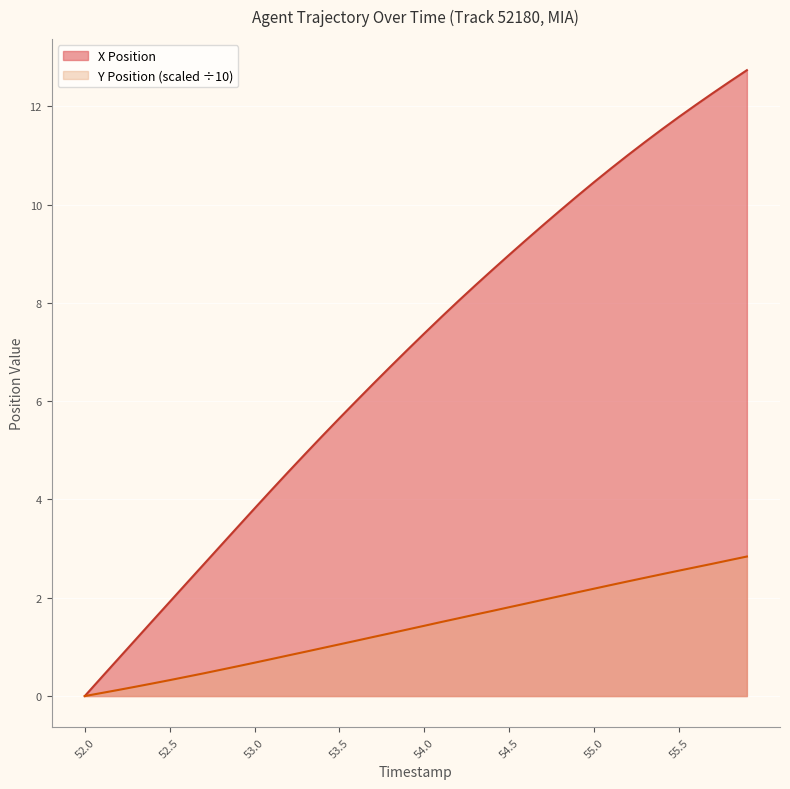

What is the average value of the Y Position series?

1.4